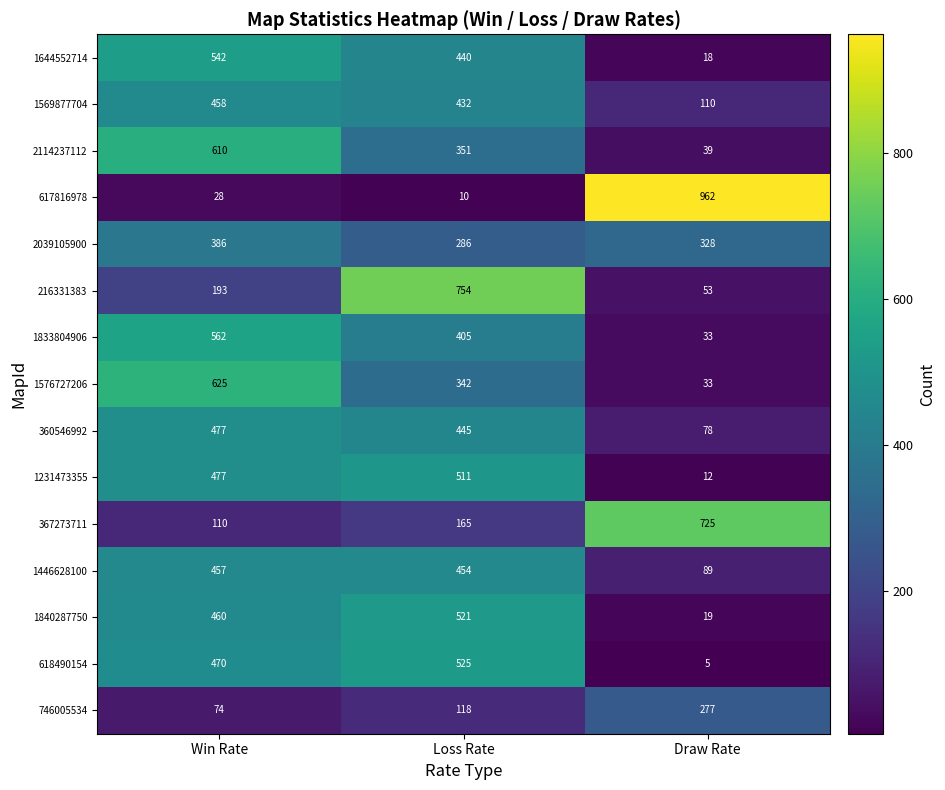

At which label does 1231473355 reach its minimum?

Draw Rate